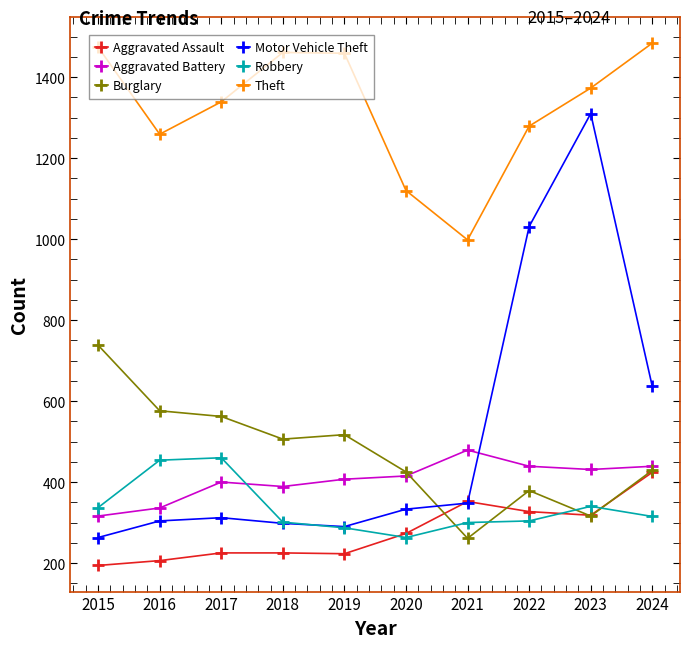

The value of Motor Vehicle Theft at 2016 is 74. True or false?

False